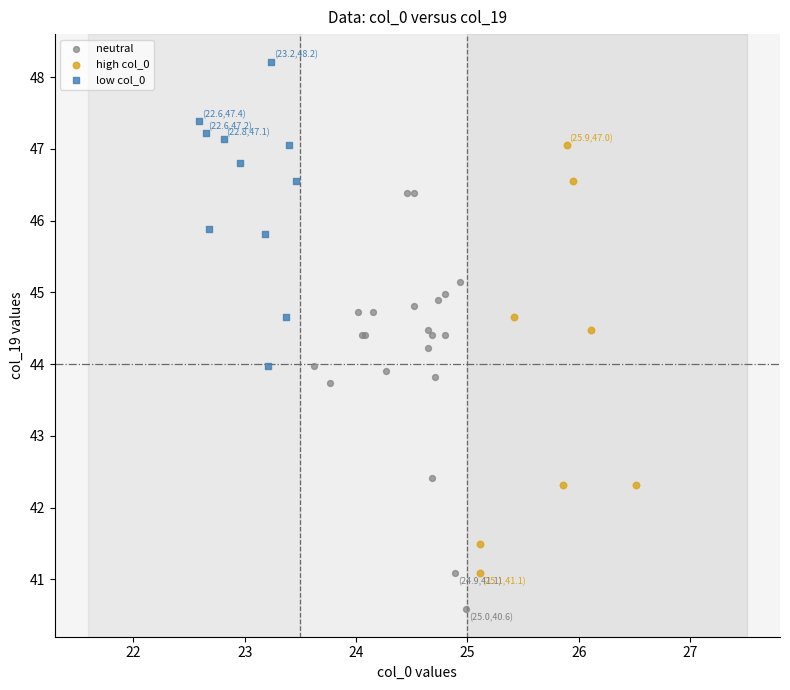

Which series reaches the minimum Y coordinate?

neutral